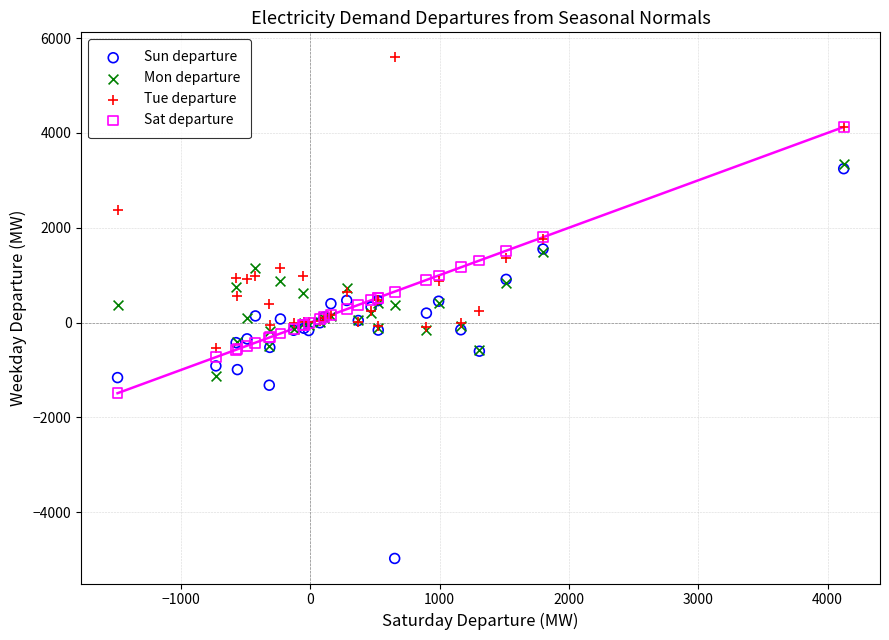

Which series contains the lowest Y value?

Sun departure